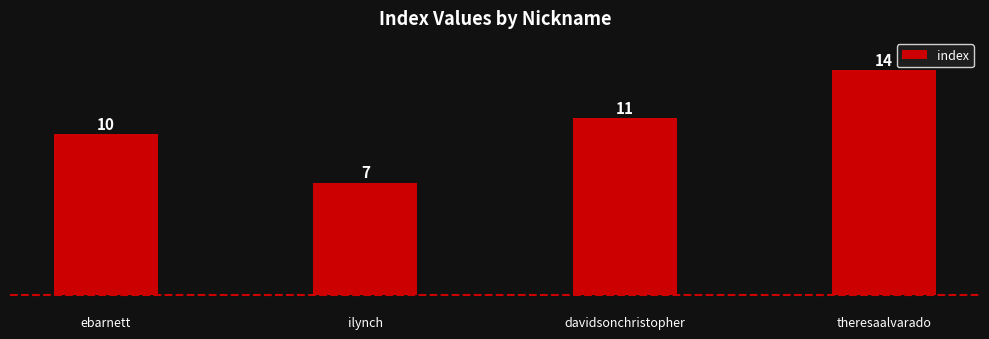

Does the chart contain any negative values?

No